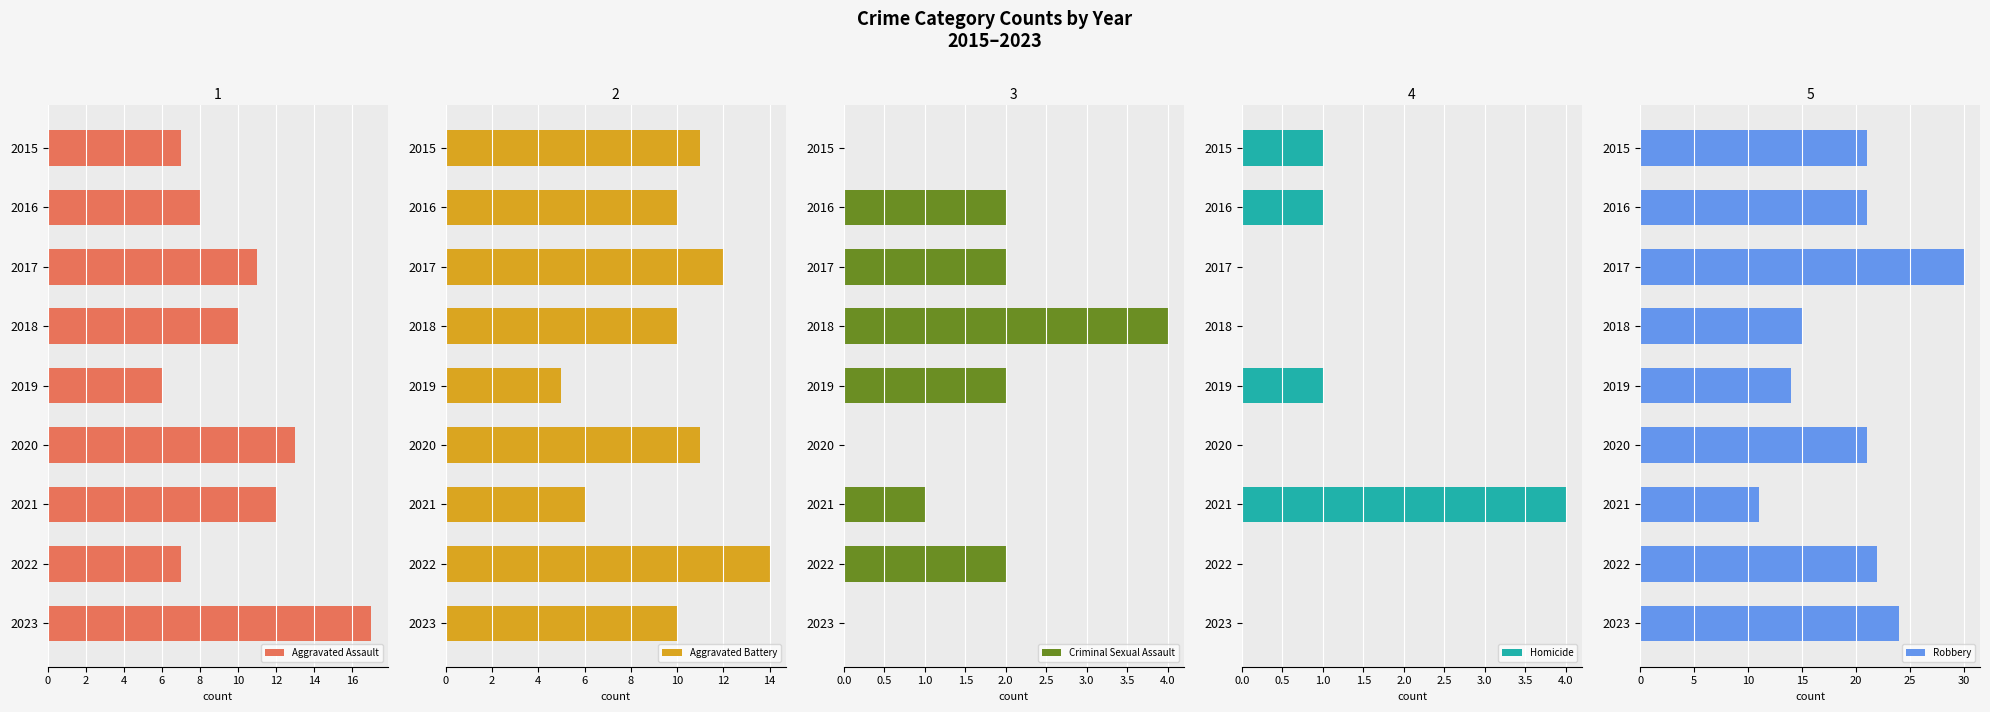

The Aggravated Assault series shows 12 at 2015. True or false?

False